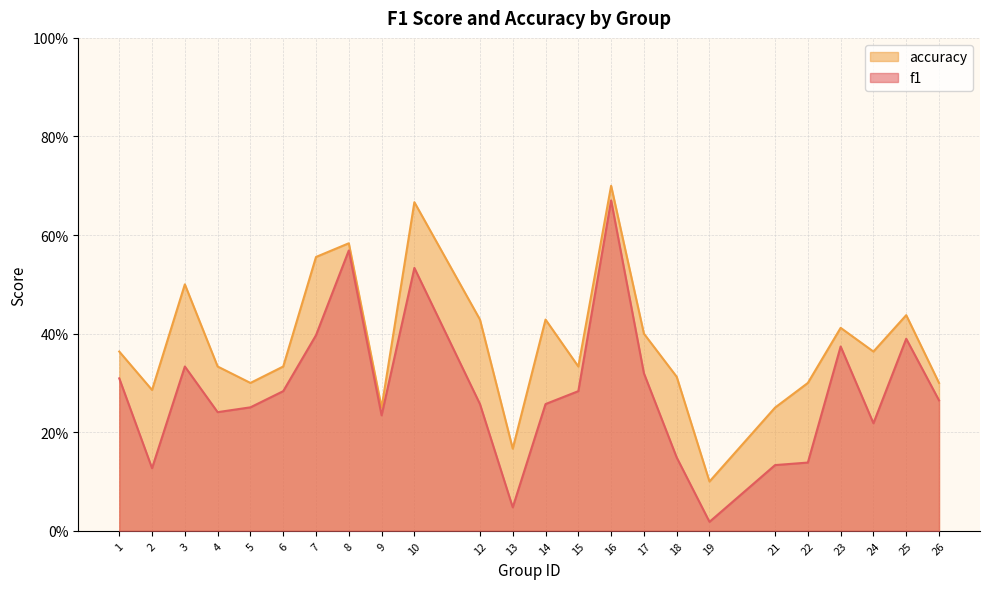

How many interior local valleys does the f1 series have?

6